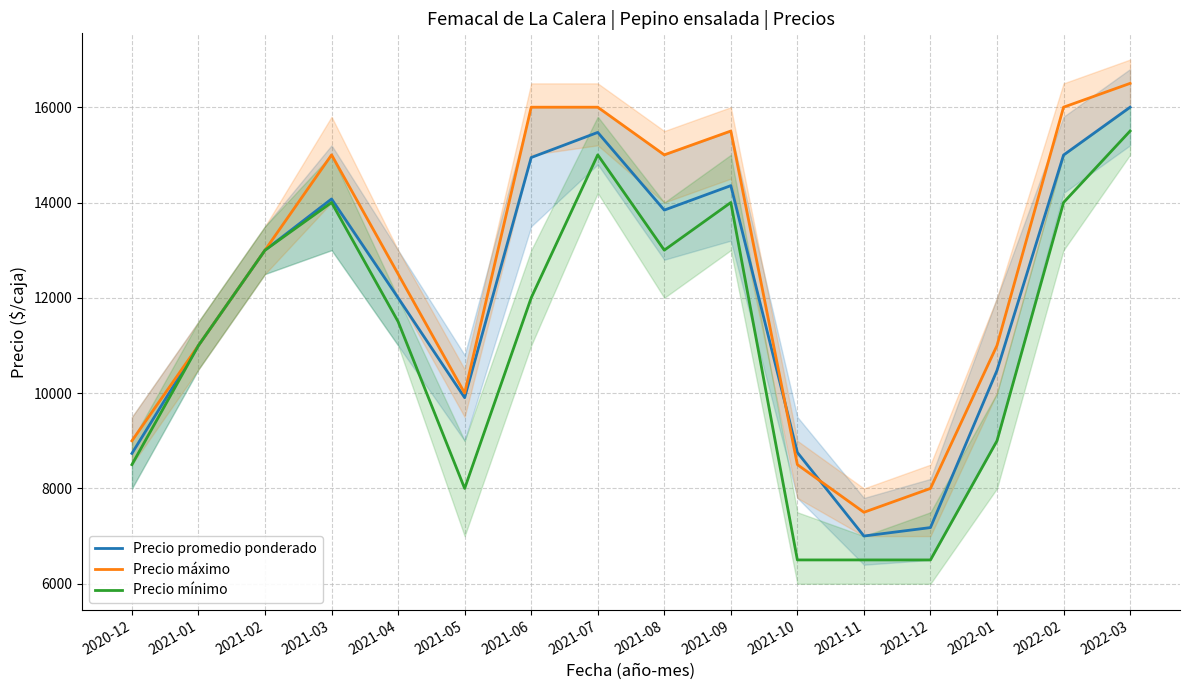

What is the total value across all series at 2021-04?

36000